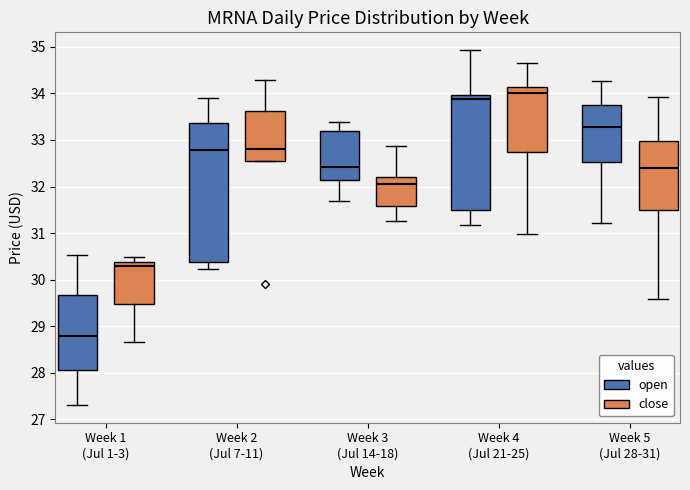

Which box's median line is the highest?

Week 4 (Jul 21-25) (close)